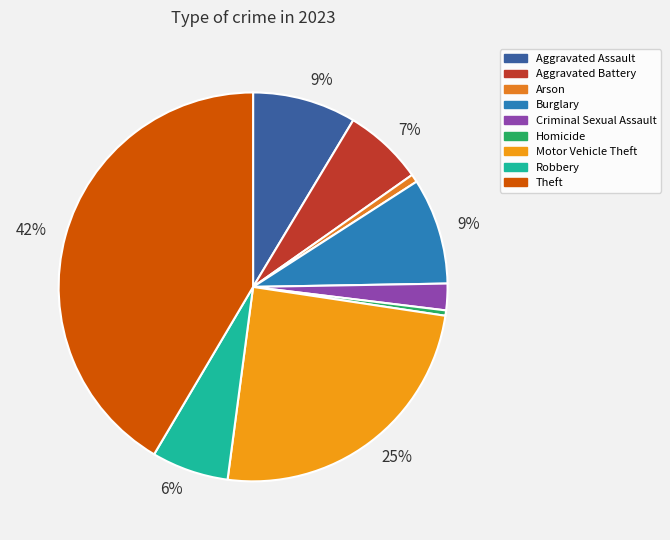

Rank the categories by value from lowest to highest.

Homicide, Arson, Criminal Sexual Assault, Robbery, Aggravated Battery, Aggravated Assault, Burglary, Motor Vehicle Theft, Theft